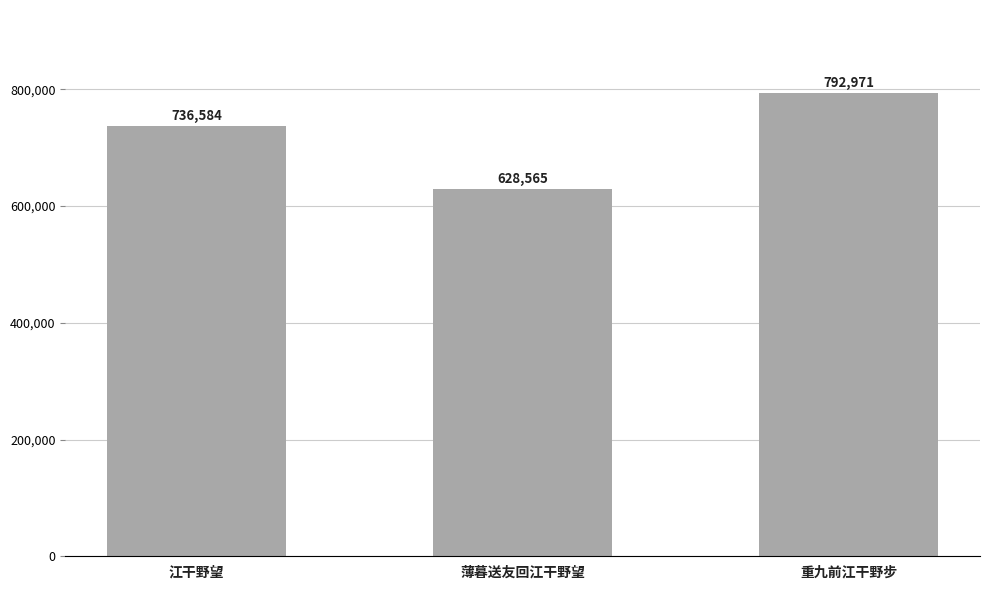

What is the ratio of the value at 重九前江干野步 to the value at 薄暮送友回江干野望?

1.3